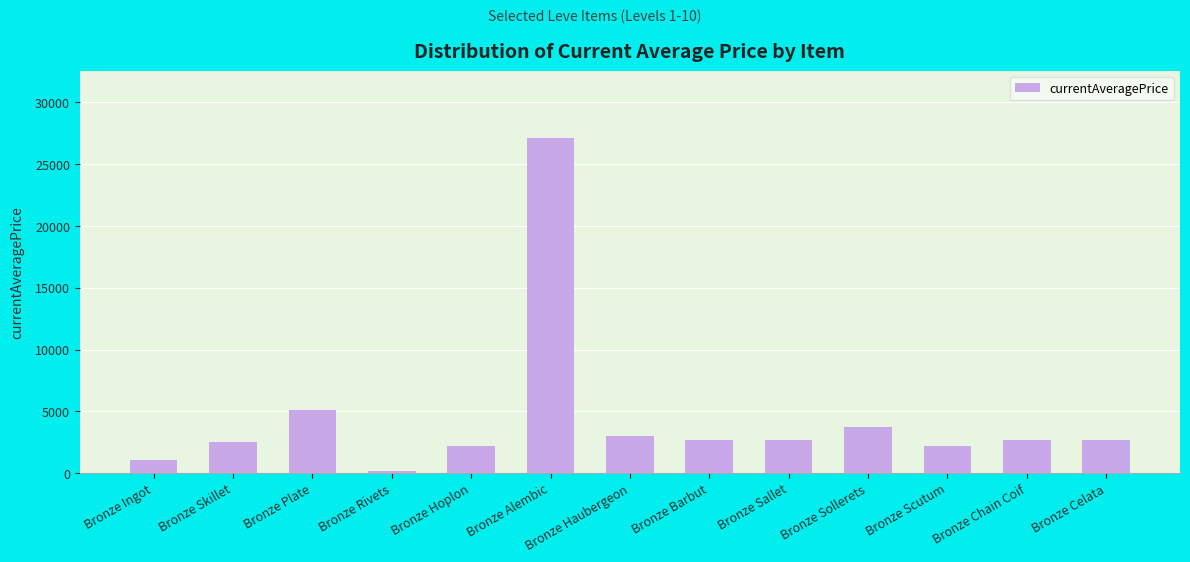

What is the maximum value shown in the chart?

27125.0